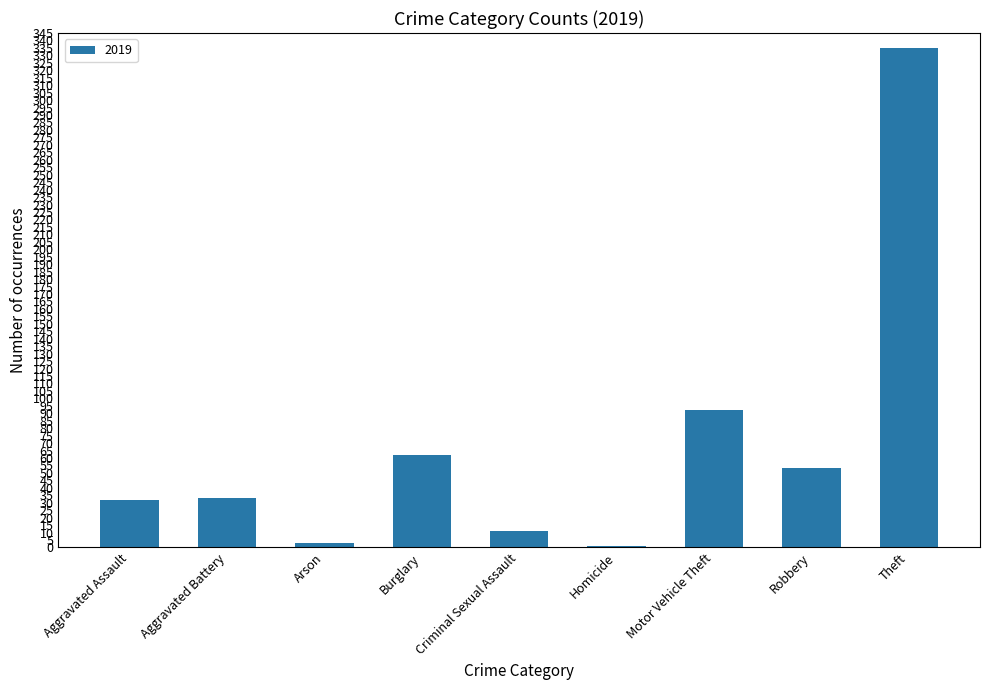

True or false: the data shows 32 at Aggravated Assault.

True